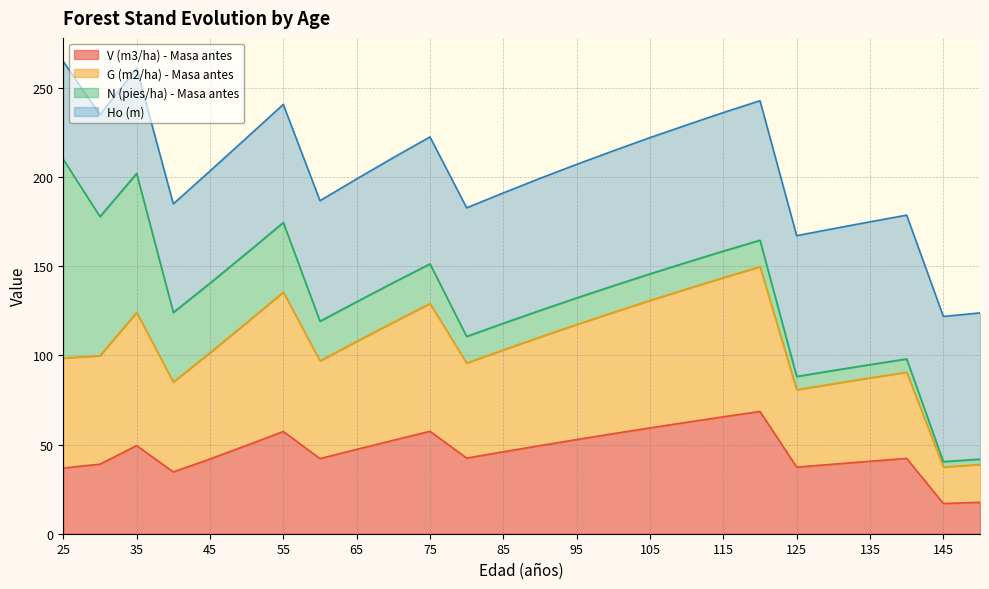

True or false: V (m3/ha) - Masa antes has a value of 49.4 at 35.

True